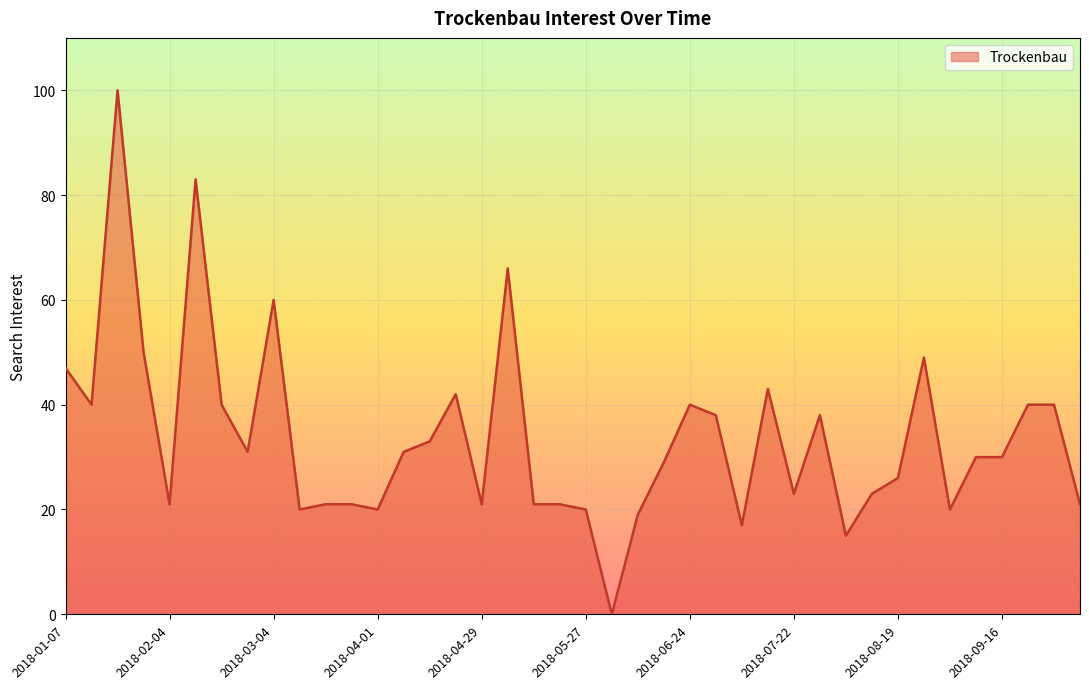

What is the maximum value shown in the chart?

100